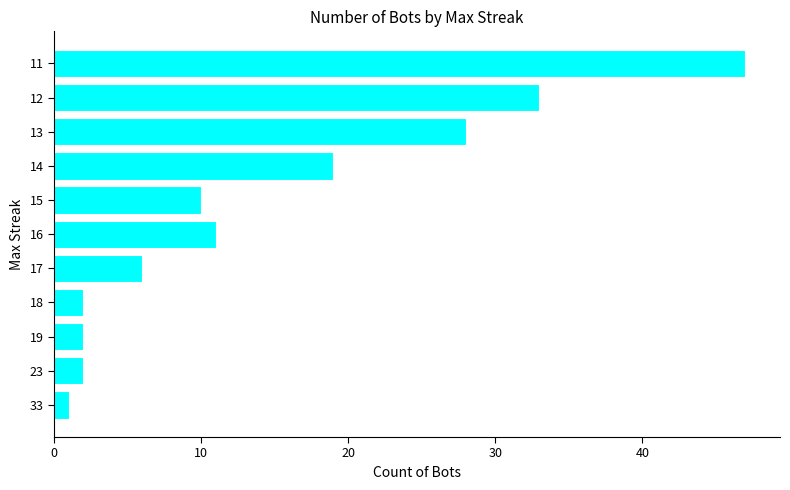

Reading top to bottom, transcribe all the data shown in this chart.

47	33	28	19	10	11	6	2	2	2	1